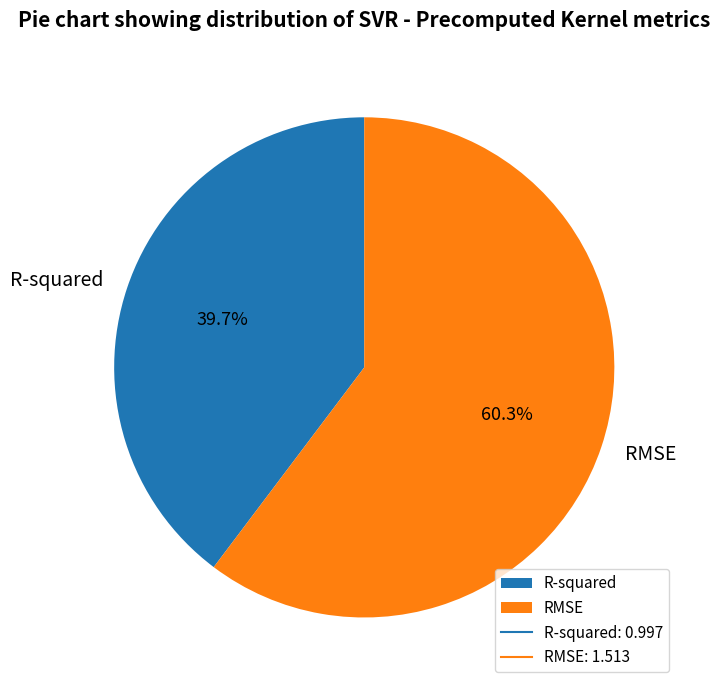

Does R-squared represent more than half of the total?

No